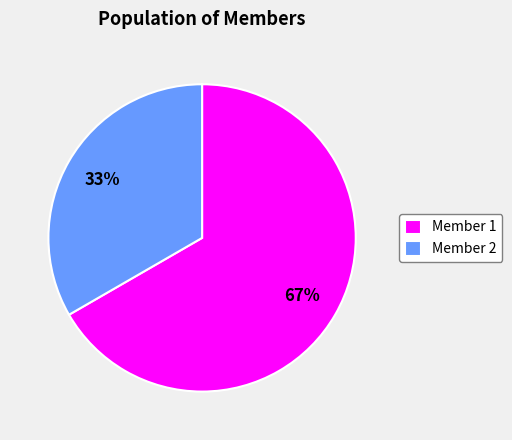

To the nearest percent, what is the average slice percentage?

50%